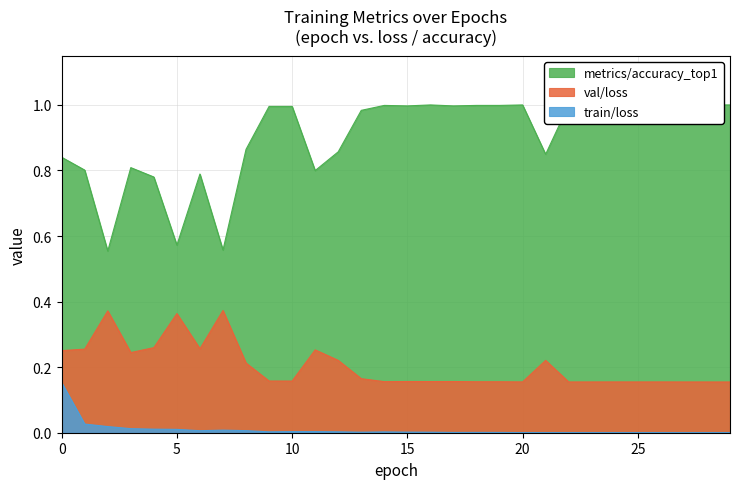

What is the value of the metrics/accuracy_top1 point at the 25th from the left?

1.0